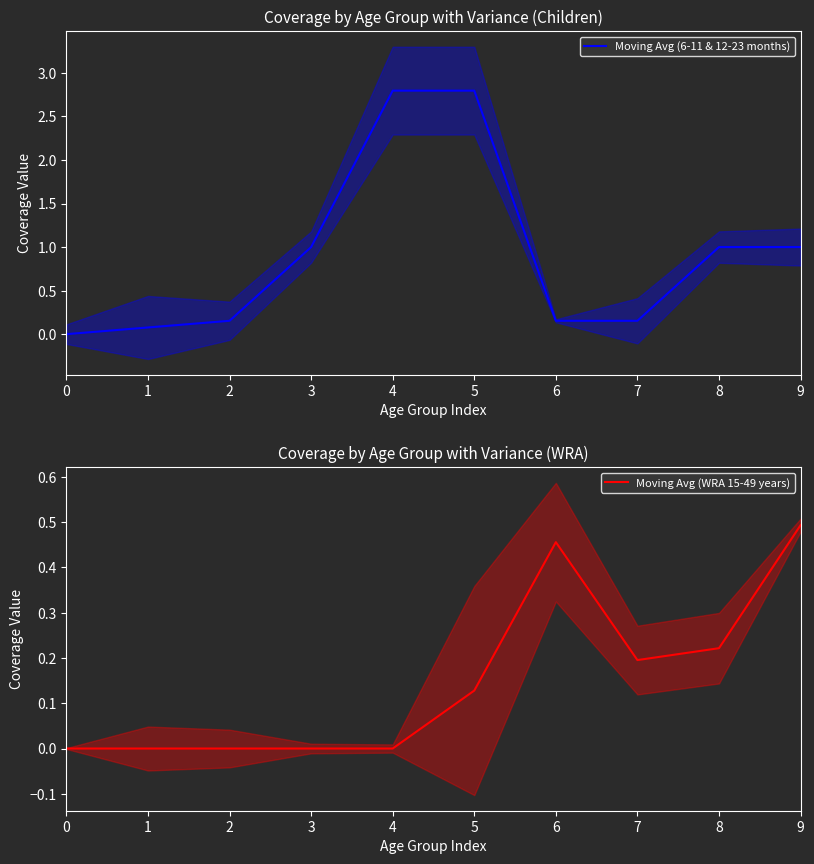

How many Moving Avg (WRA 15-49 years) values are between 0 and 1?

10